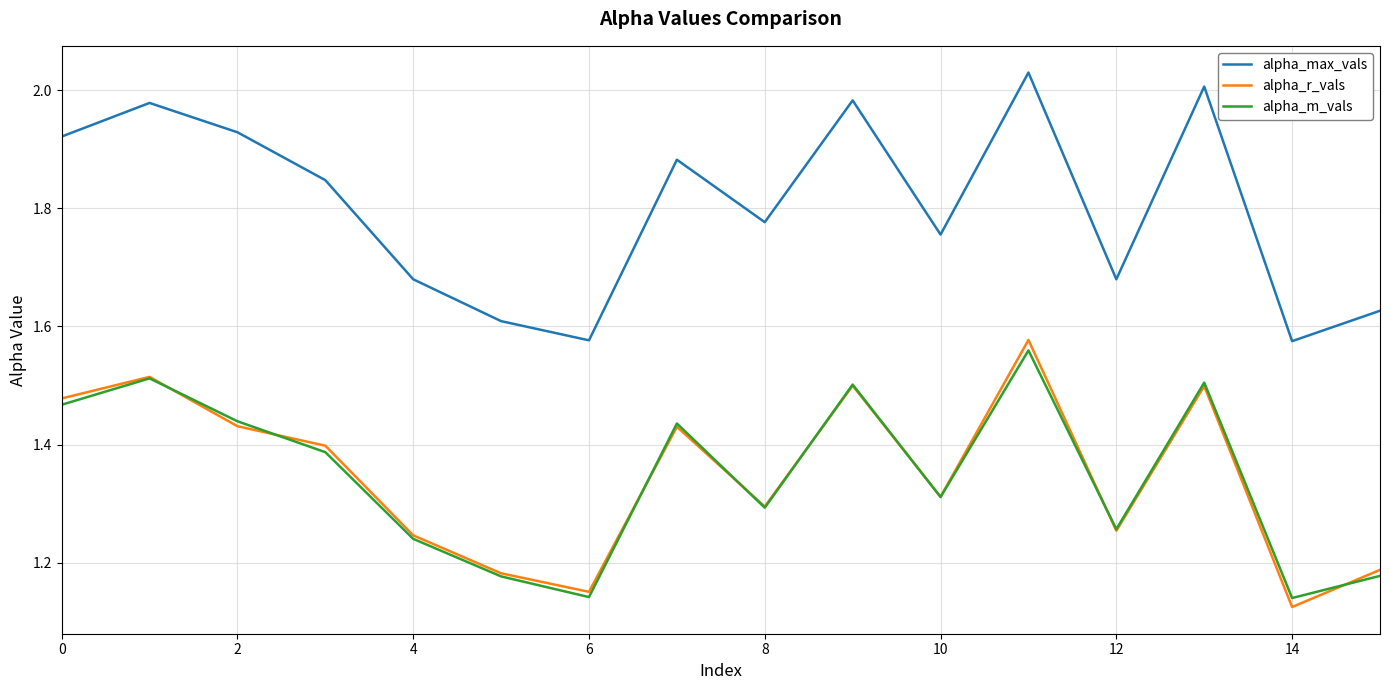

Which series has the largest total across all categories?

alpha_max_vals